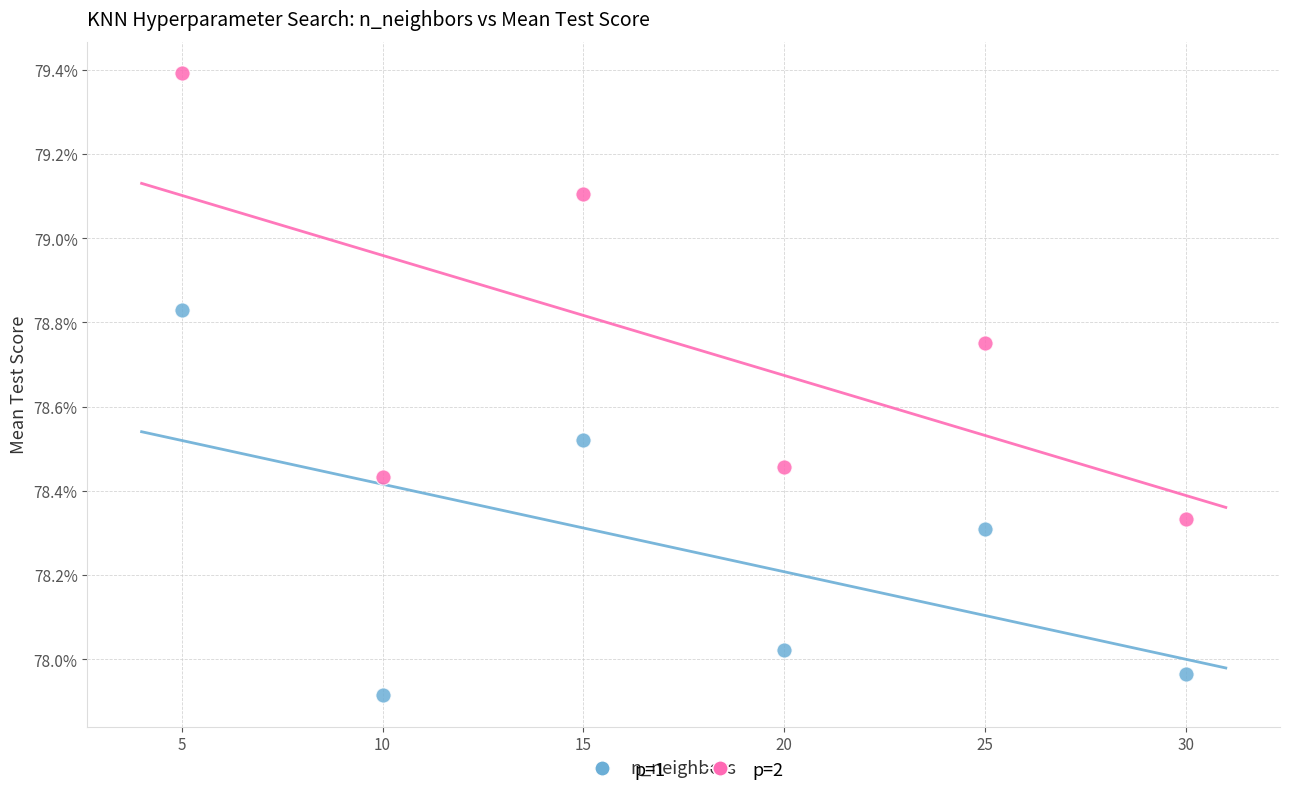

What are all the series names shown in the legend?

p=1, p=2